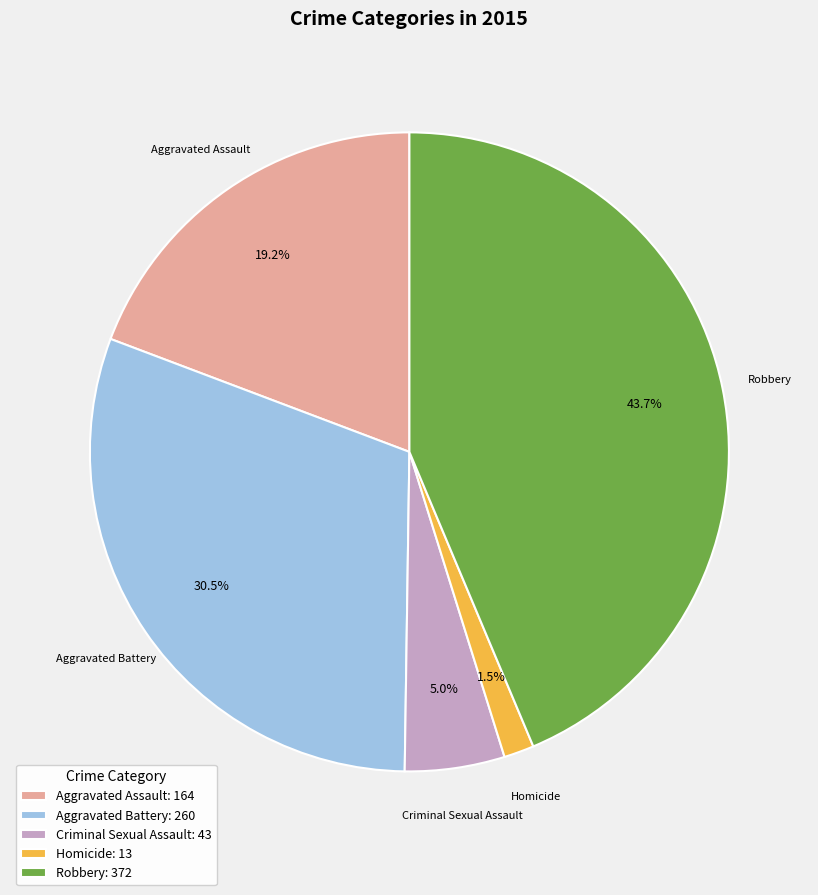

The Aggravated Assault slice represents 19% of the pie. True or false?

True